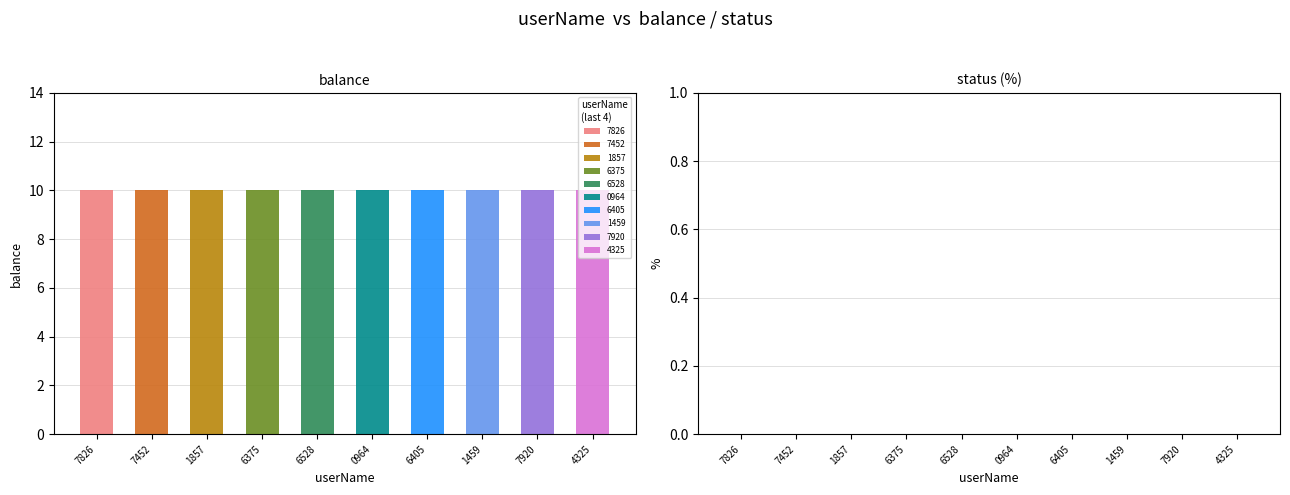

Which series has the largest total across all categories?

balance